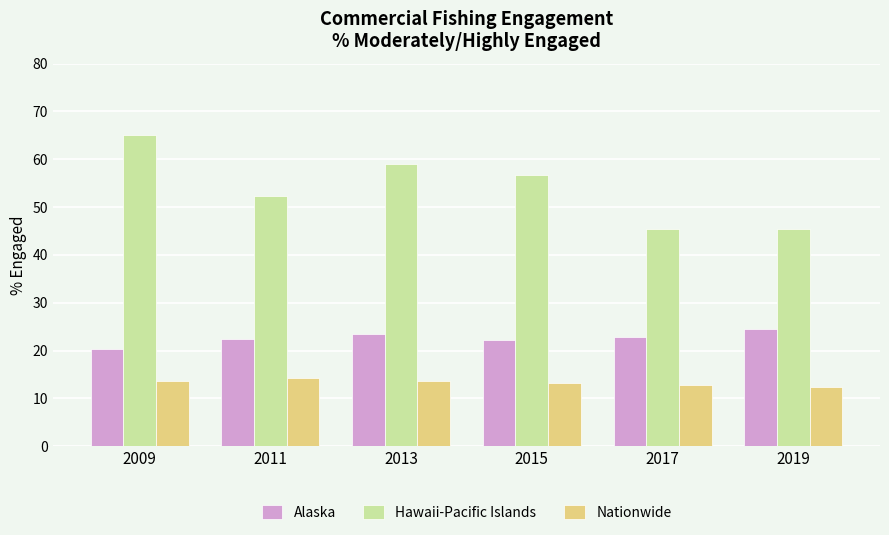

What is the spread (max minus min) of values at 2019?

33.1